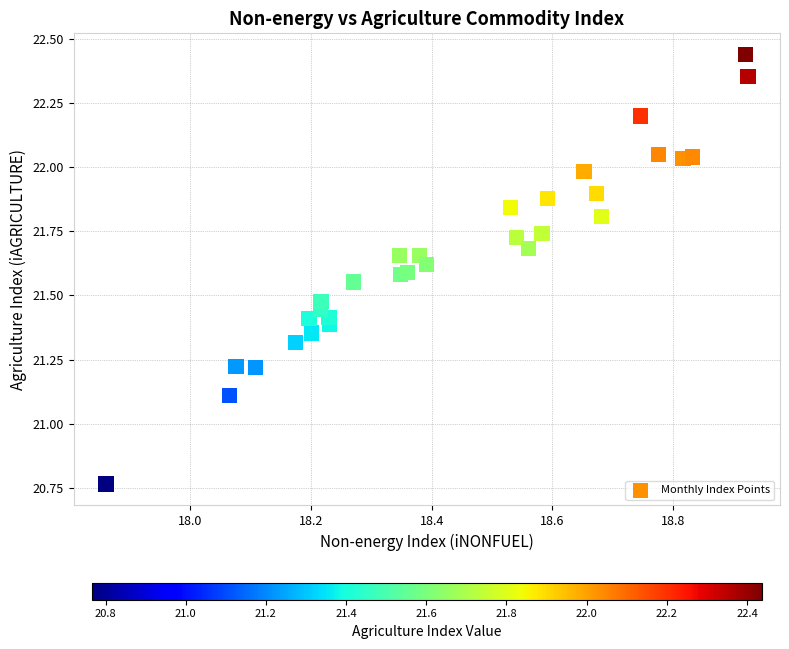

What Y value in the scatter plot is closest to 21?

21.1